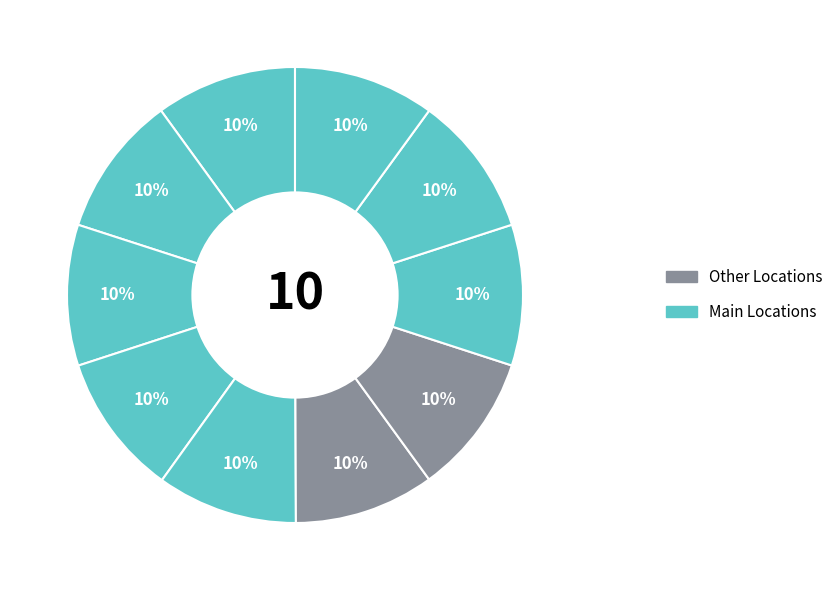

How many slices are in this pie chart?

10